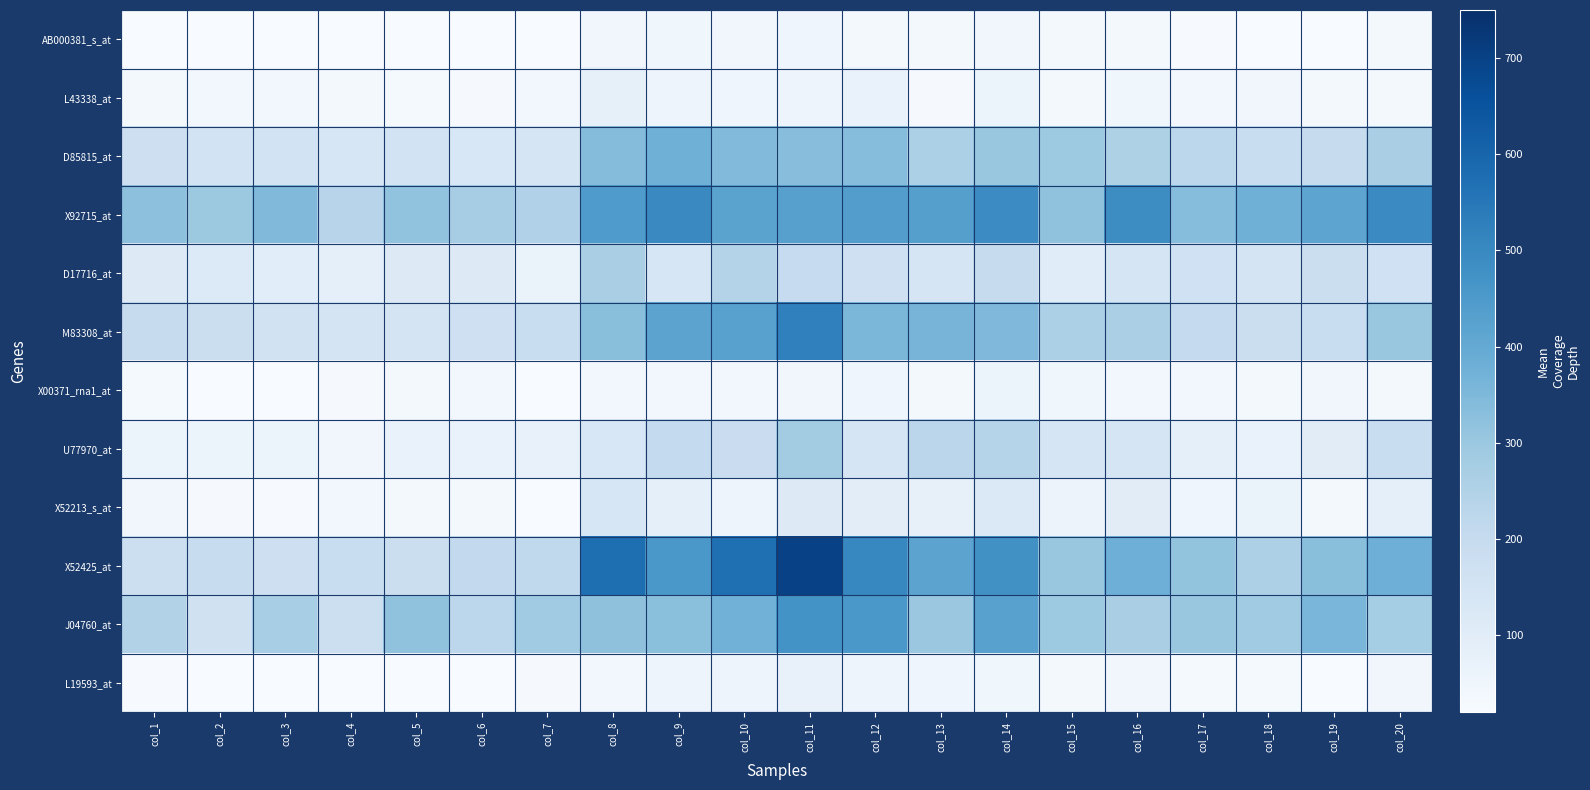

Which has a higher value, col_2 or col_16?

col_16